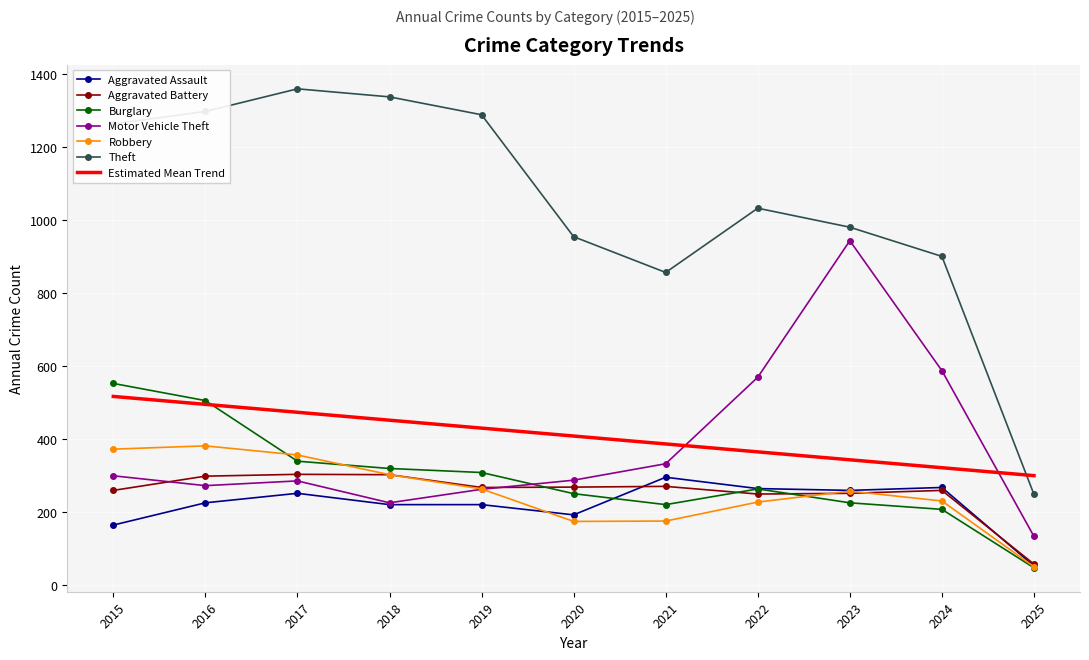

What is the minimum value shown in the chart?

47.0